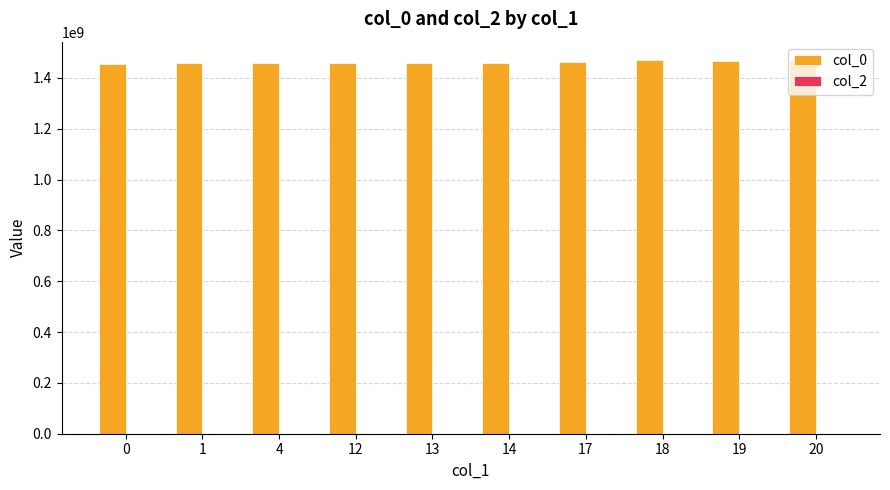

The value at 12 is 767475678.7. True or false?

False